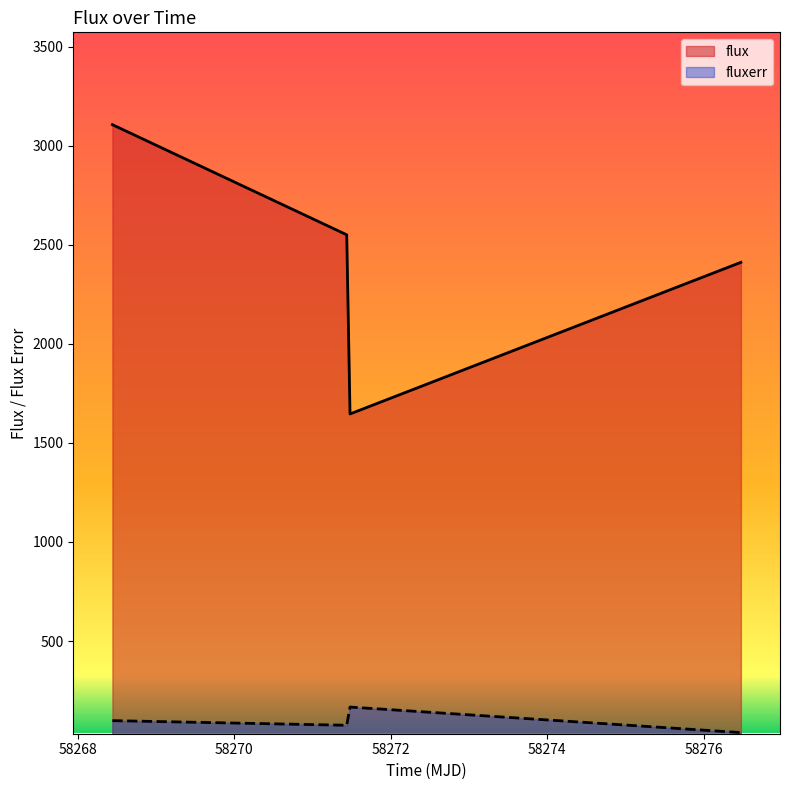

Is it true that fluxerr equals 98.4 at 58268.44291670015?

True